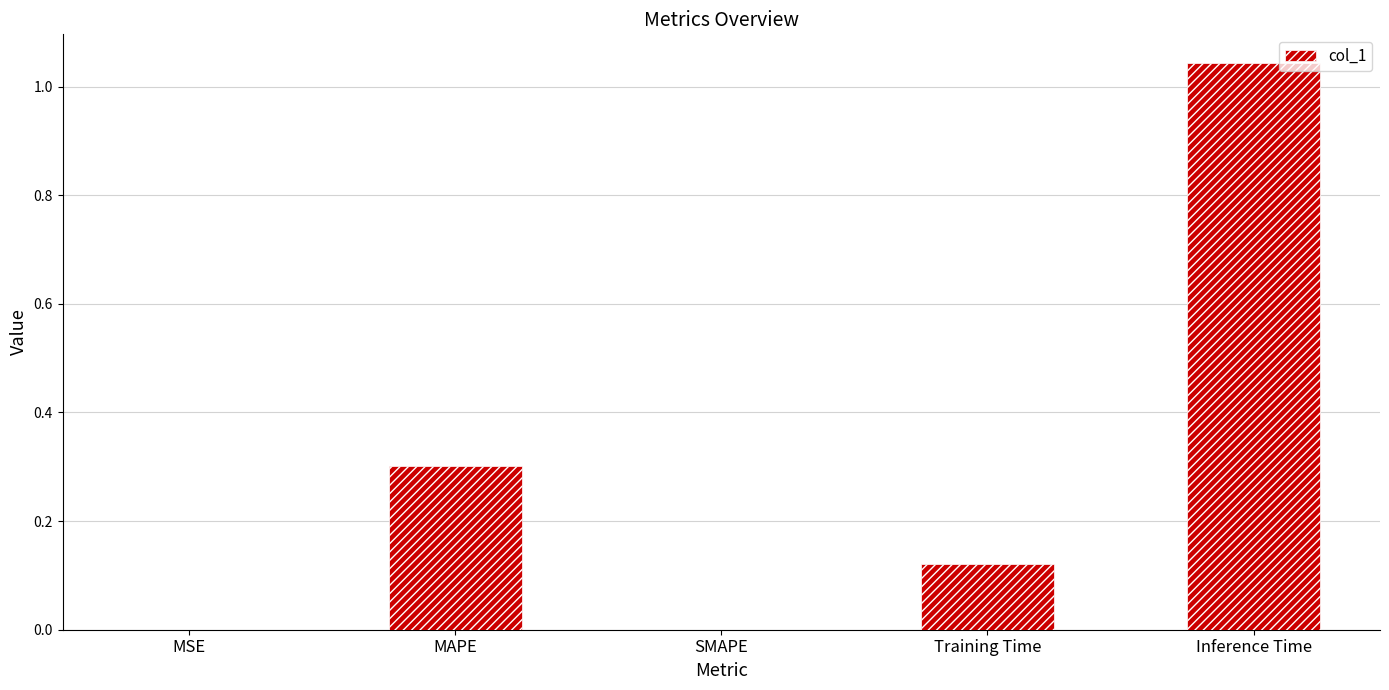

The value at Training Time is 0.2. True or false?

False